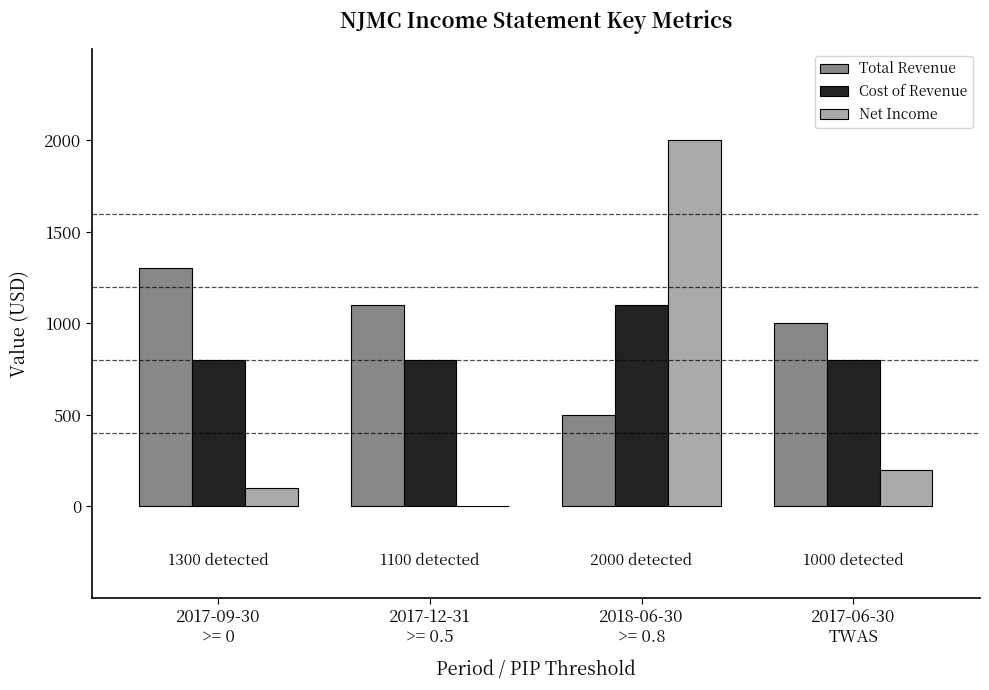

Which series changed the most between 2017-12-31
>= 0.5 and 2017-06-30
TWAS?

Net Income